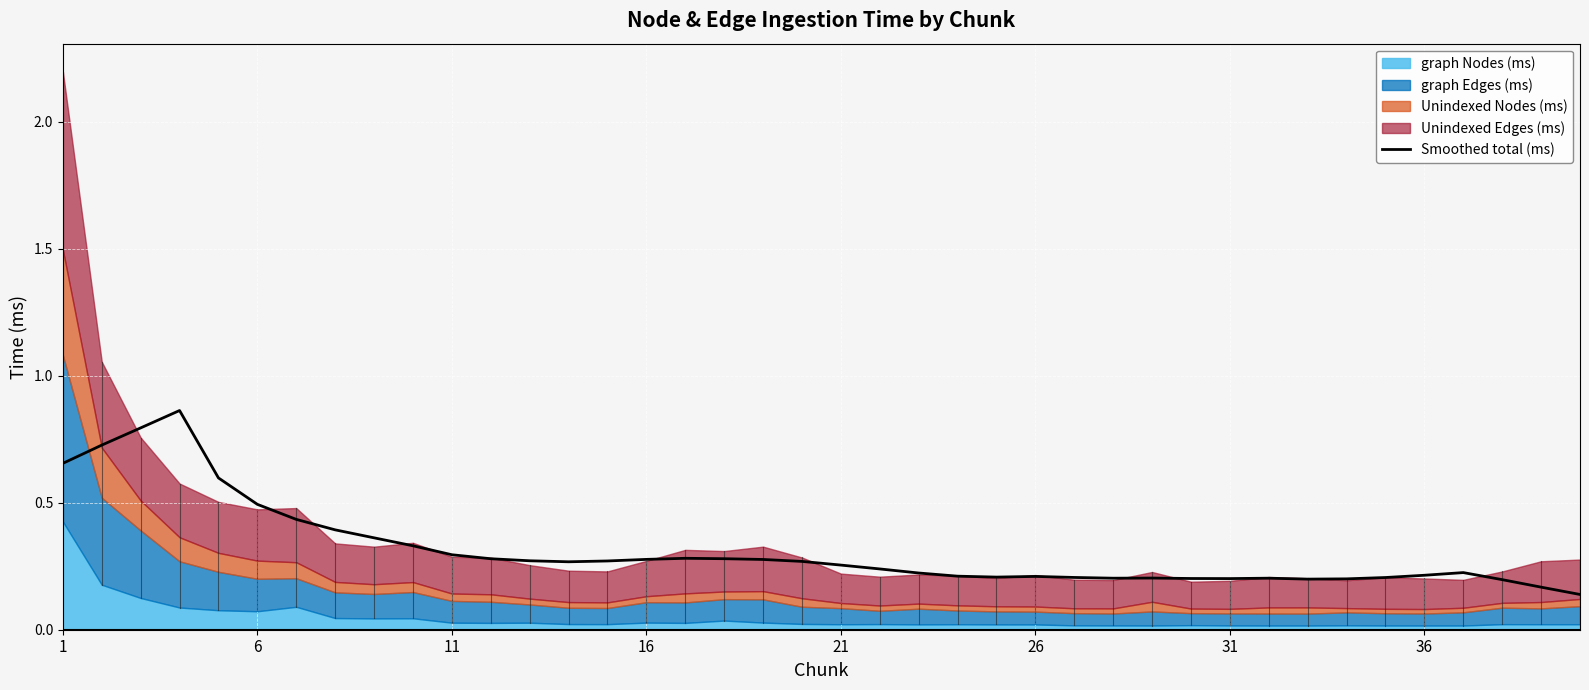

What is the smallest value displayed?

0.1